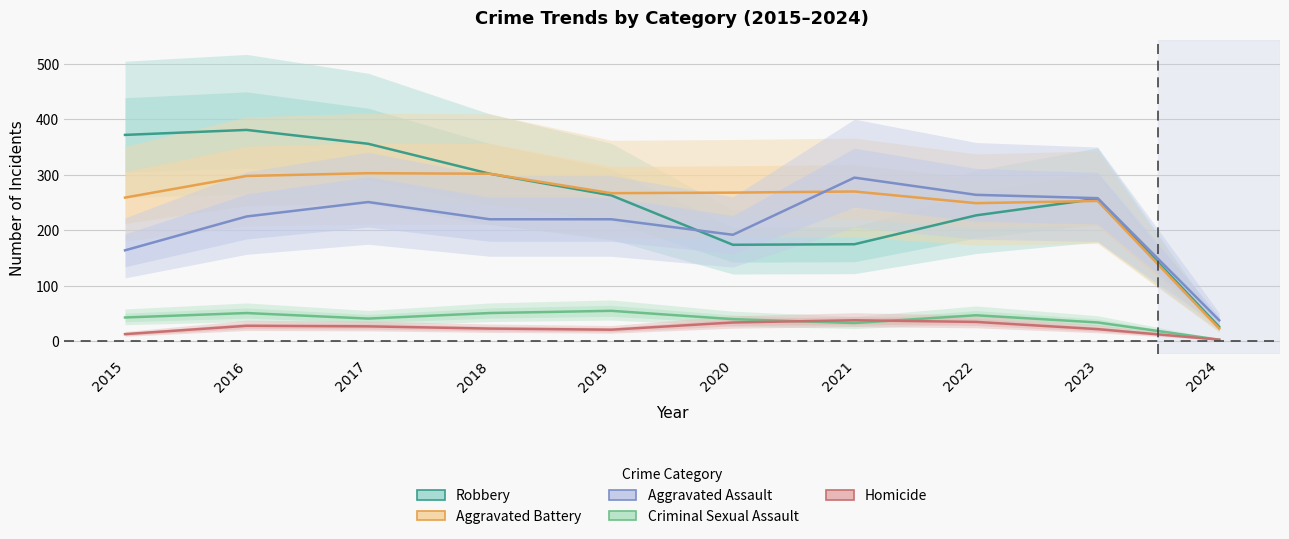

Which series changed the most between 2016 and 2021?

Robbery